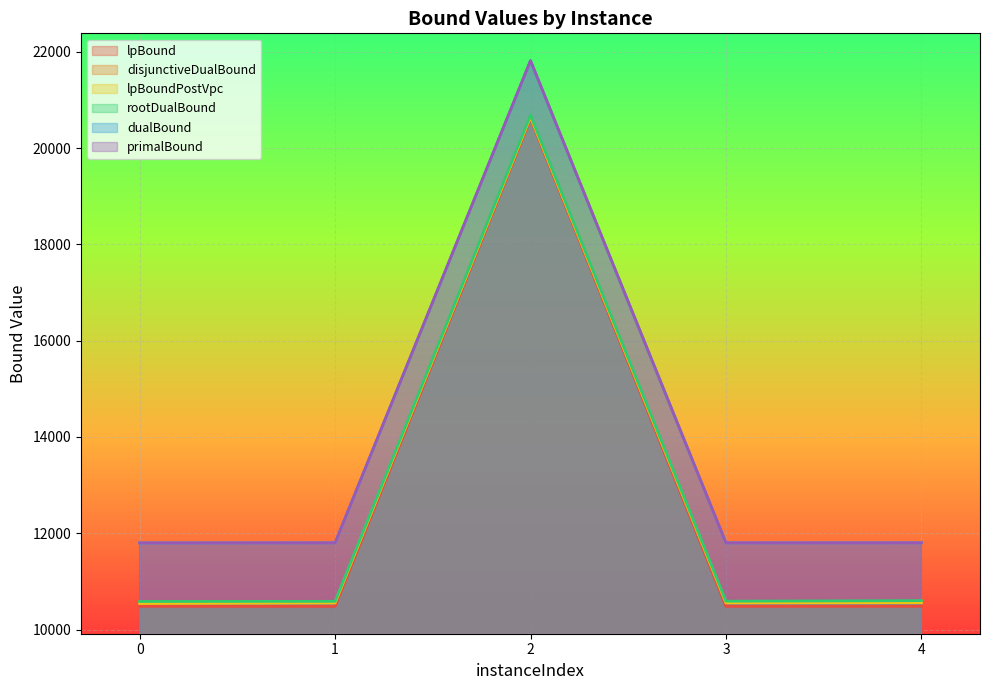

What is the average value of the lpBoundPostVpc series?

12571.5